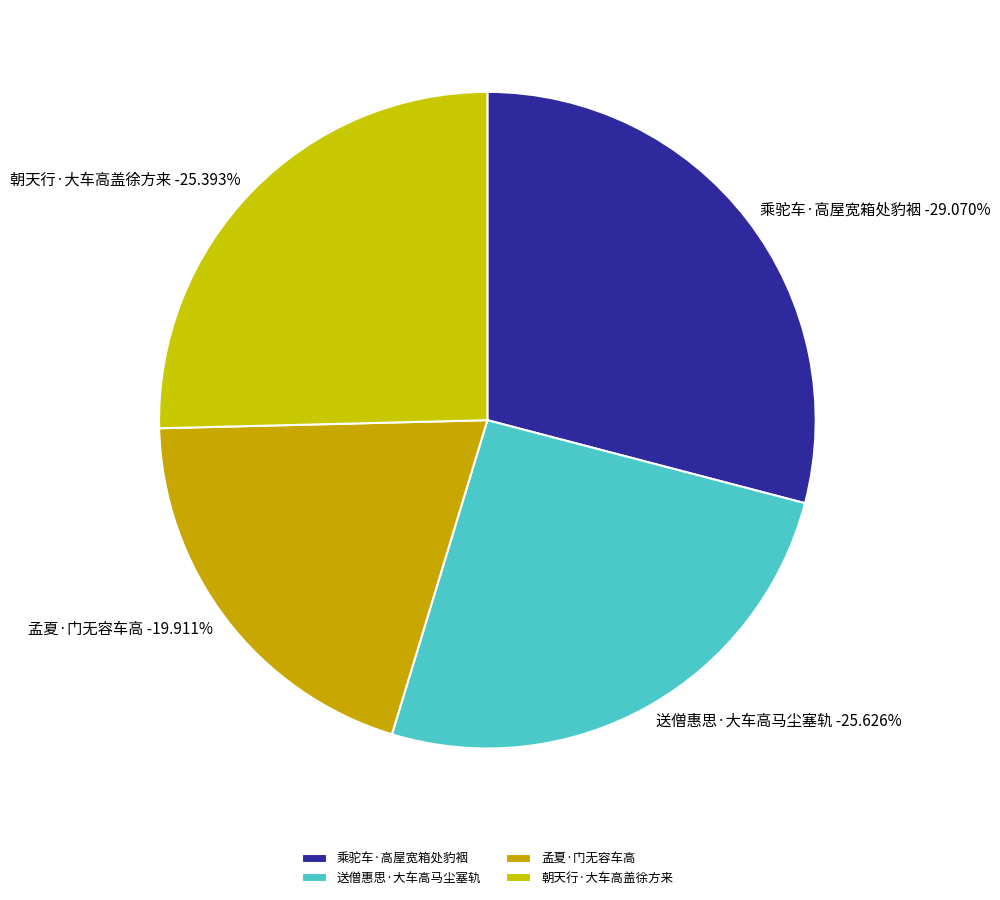

To the nearest percent, what is the combined percentage of 乘驼车·高屋宽箱处豹裀 and 孟夏·门无容车高?

49%